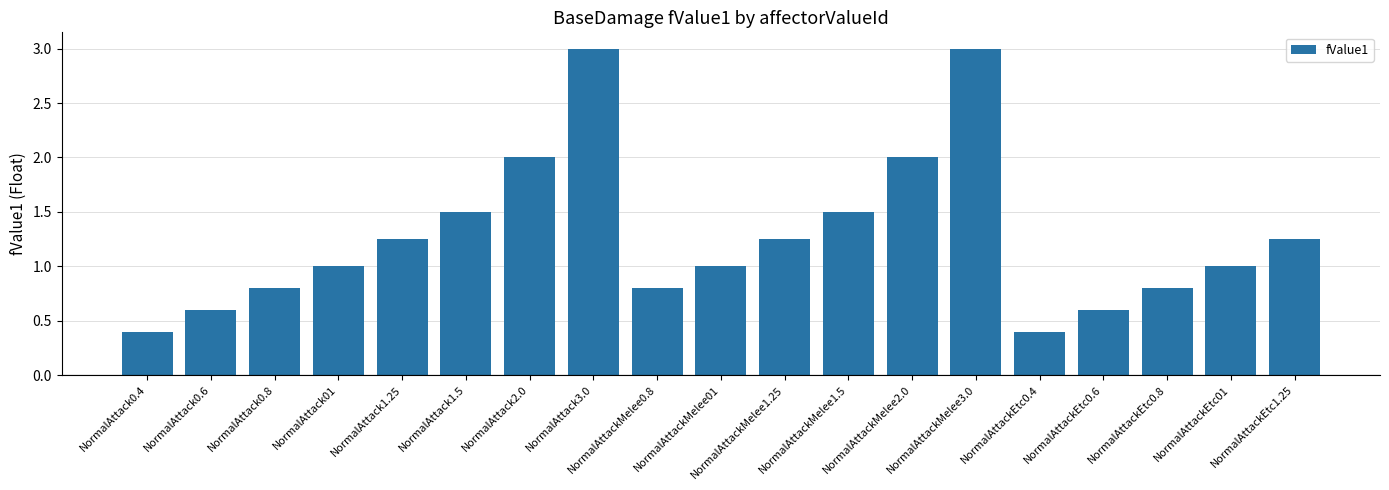

What is the ratio of the value at NormalAttackEtc01 to the value at NormalAttackMelee2.0?

0.5